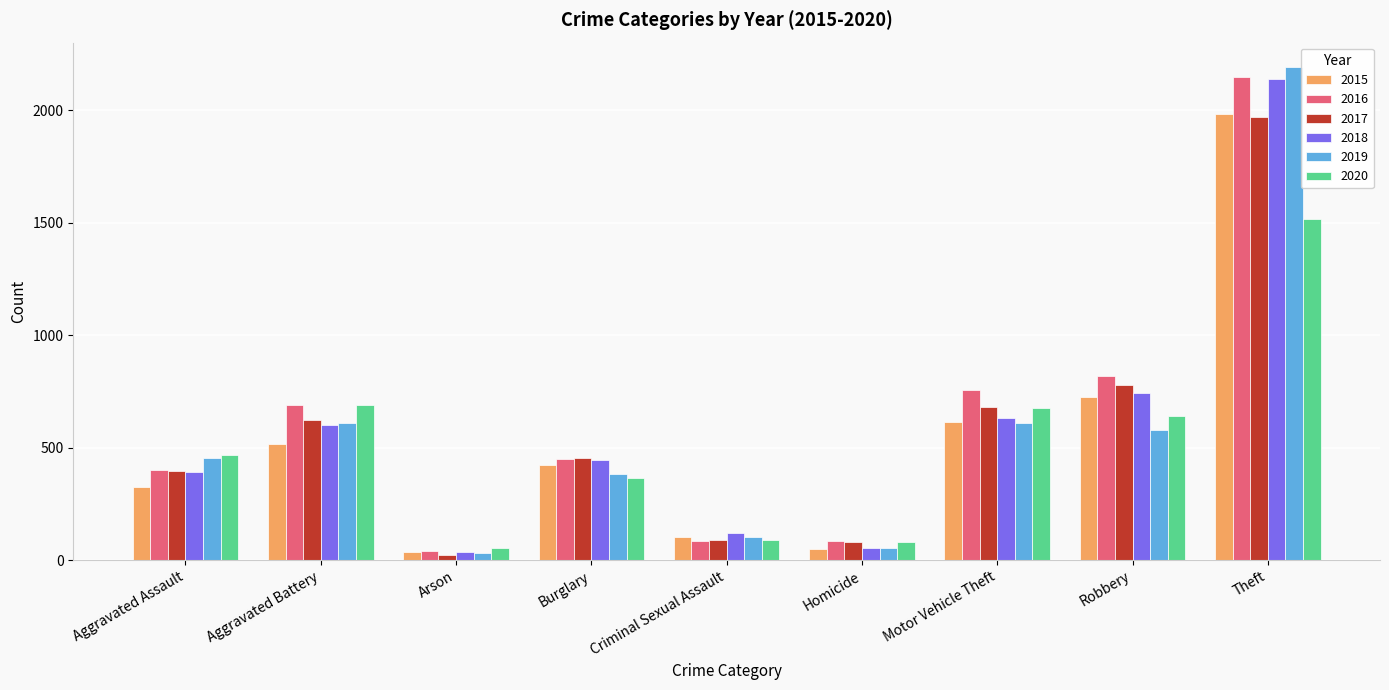

How many data points does each series have?

9